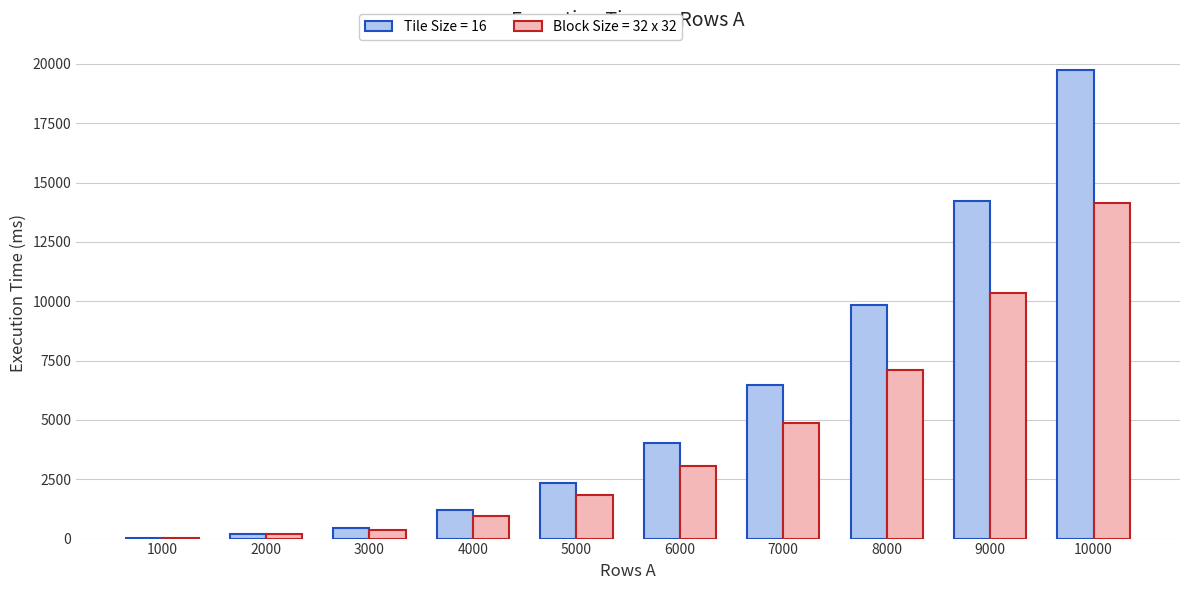

Which category has the highest value across all series?

10000